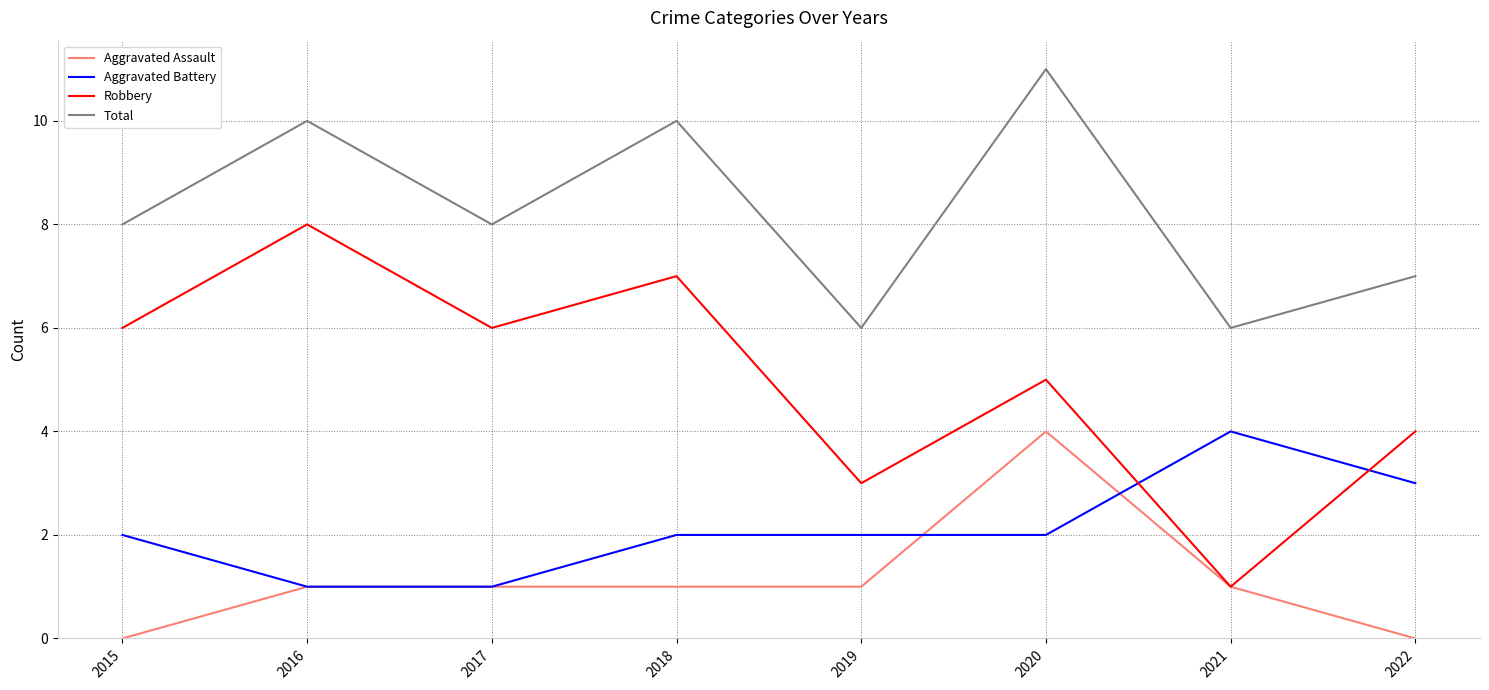

Which series has the largest total across all categories?

Total